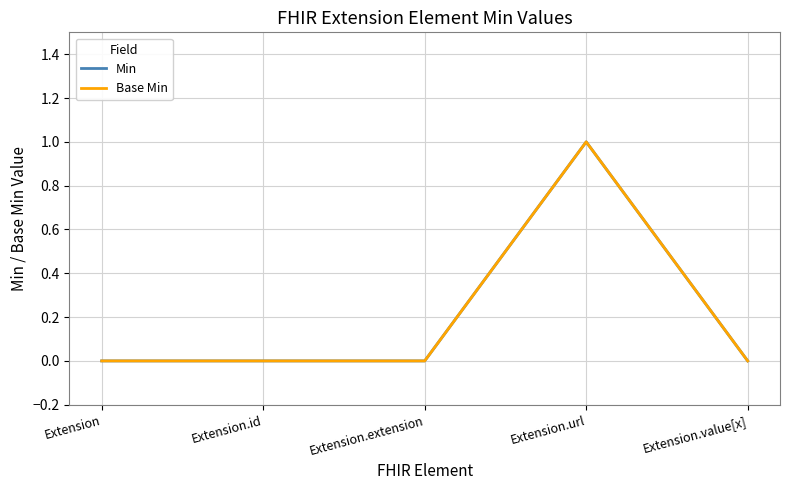

What is the label of the 3rd point from the left?

Extension.extension